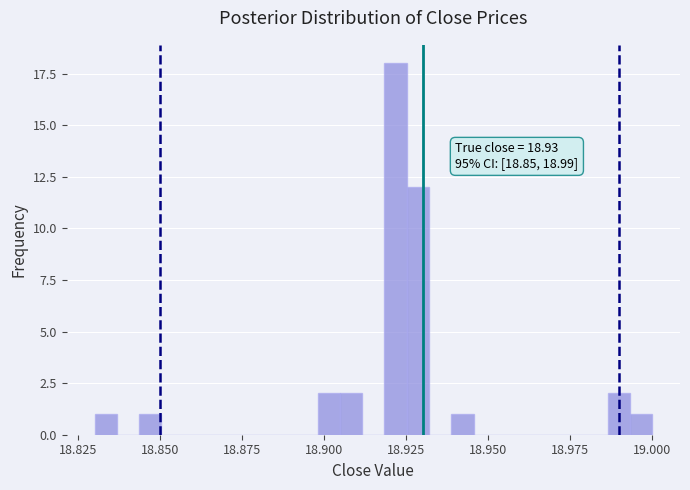

Read against the x-axis, roughly where is the centre of the tallest bar?

18.920